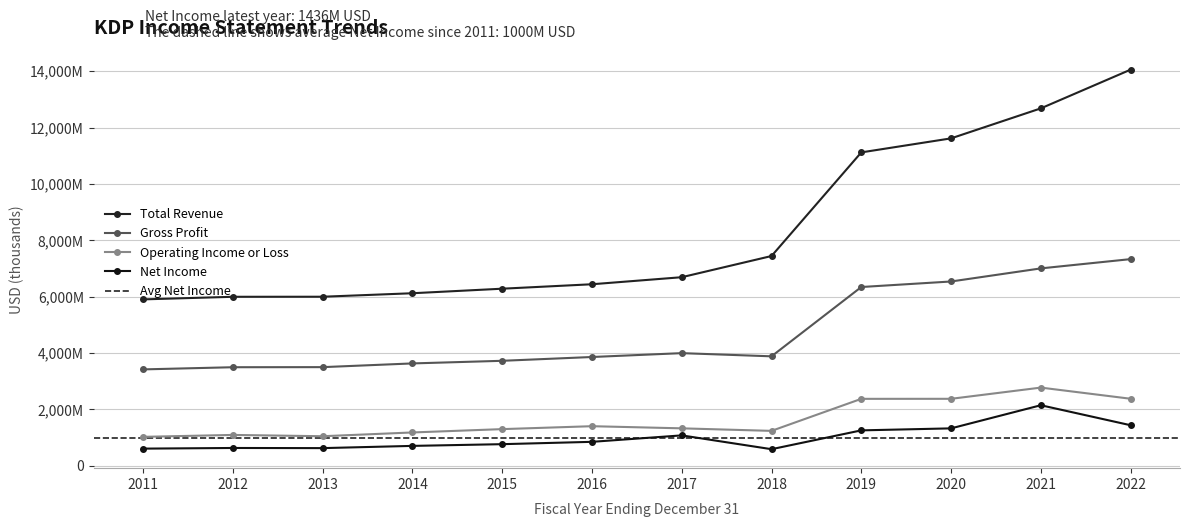

List the labels in order of Gross Profit value, smallest first.

2011, 2012, 2013, 2014, 2015, 2016, 2018, 2017, 2019, 2020, 2021, 2022